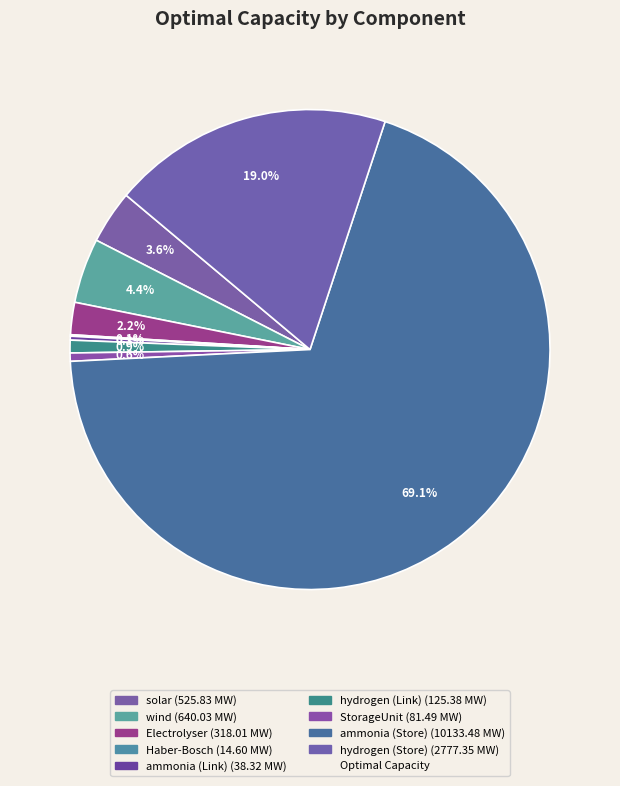

How many segments does this pie chart have?

9